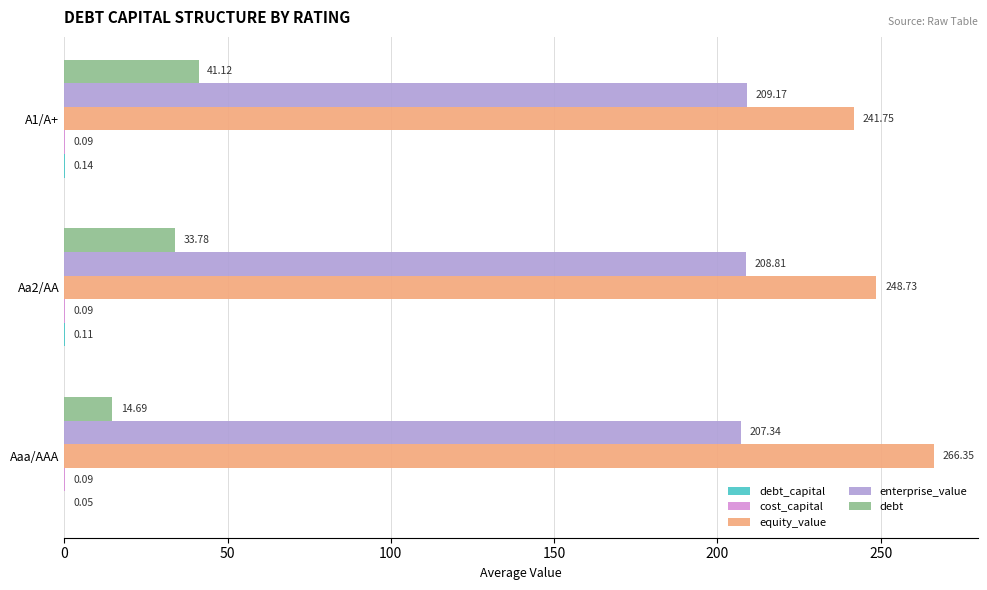

Is the value of enterprise_value at Aa2/AA greater than the value of equity_value at A1/A+?

No